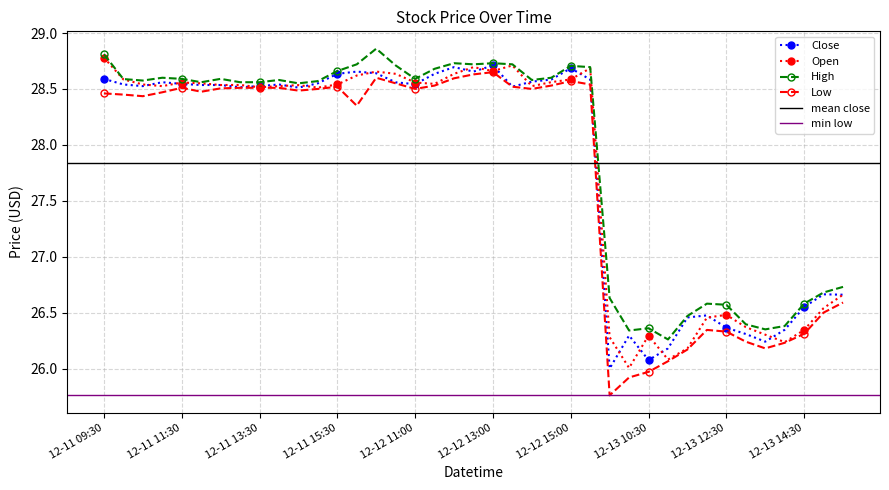

What is the minimum value shown in the chart?

25.8